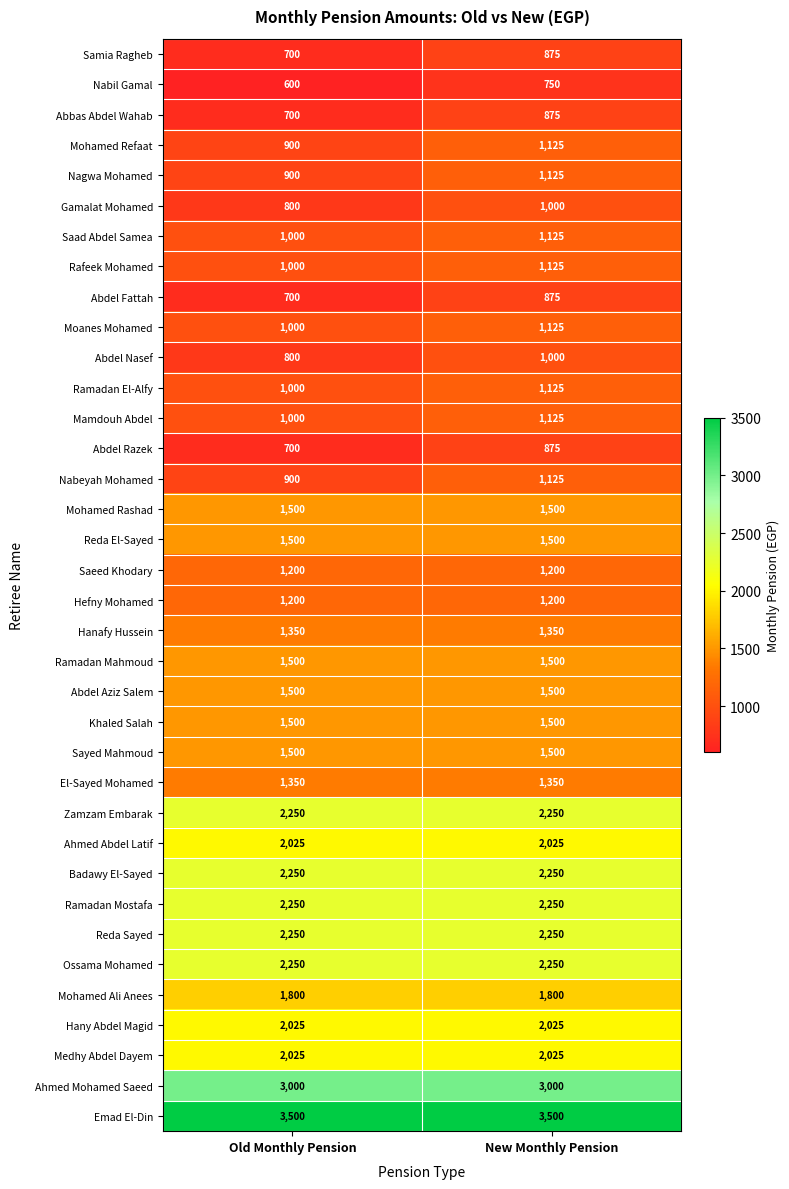

What is the difference between the highest and lowest values at Old Monthly Pension?

2900